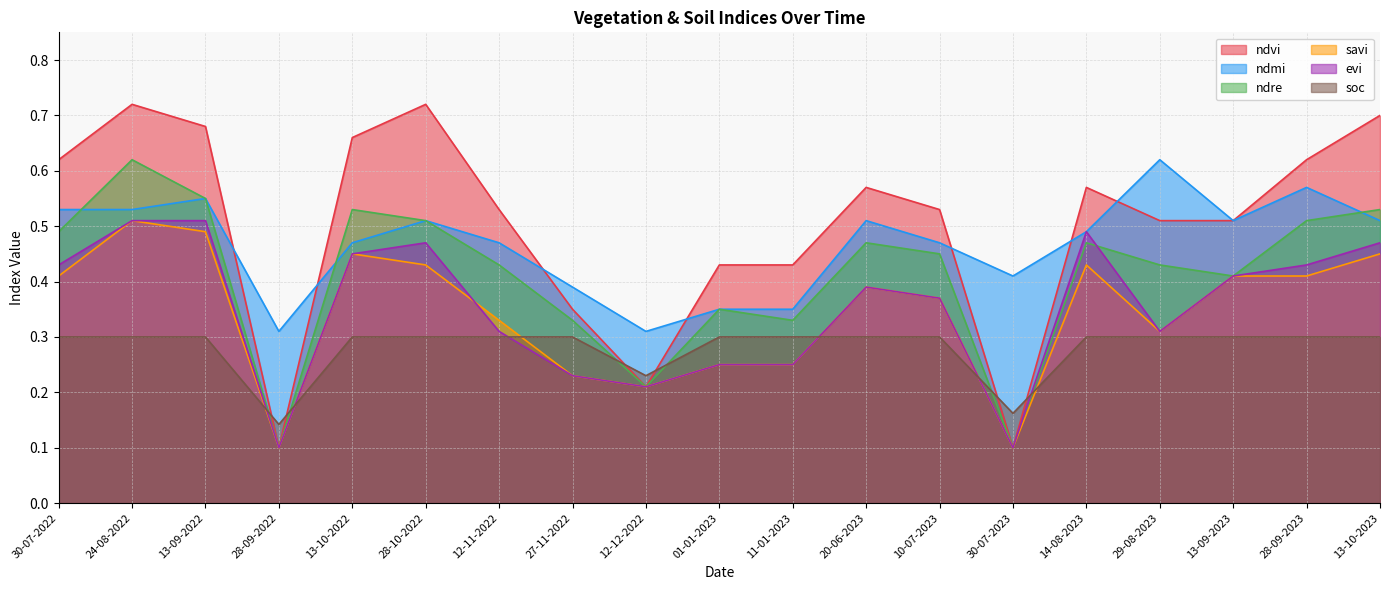

What is the value of the ndre point at the 19th from the left?

0.5